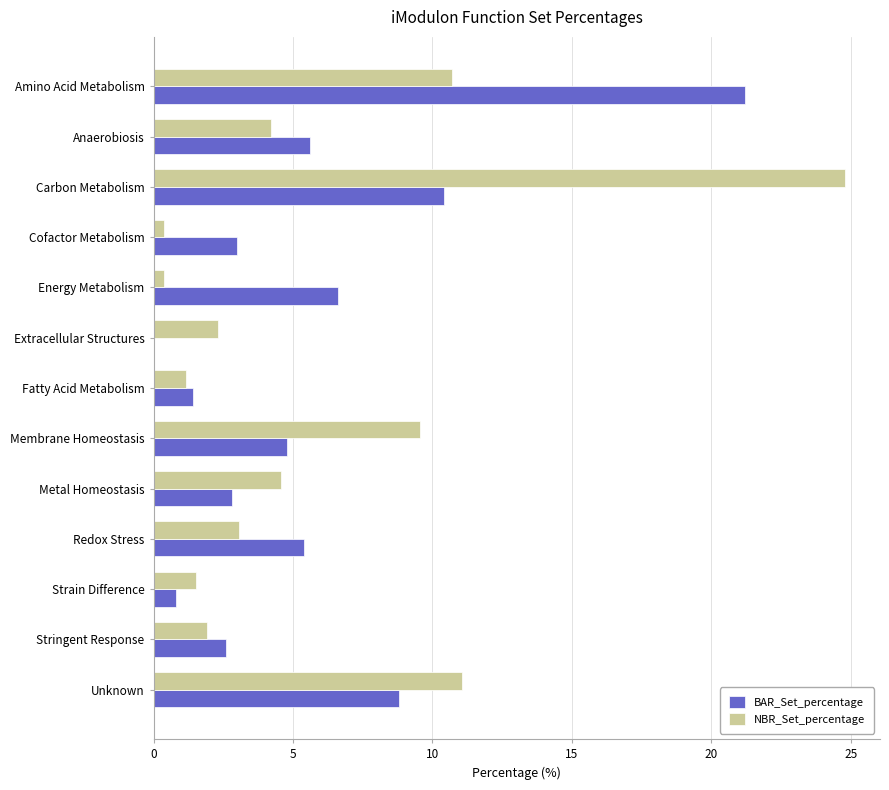

What is the total value across all series at Membrane Homeostasis?

14.3